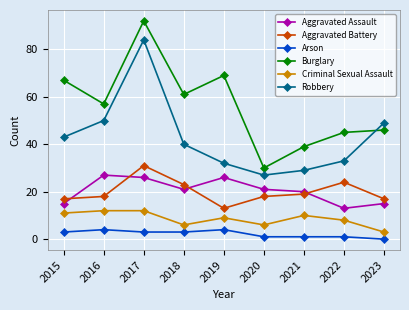

What is the difference between the maximum and minimum values in the Aggravated Assault series?

14